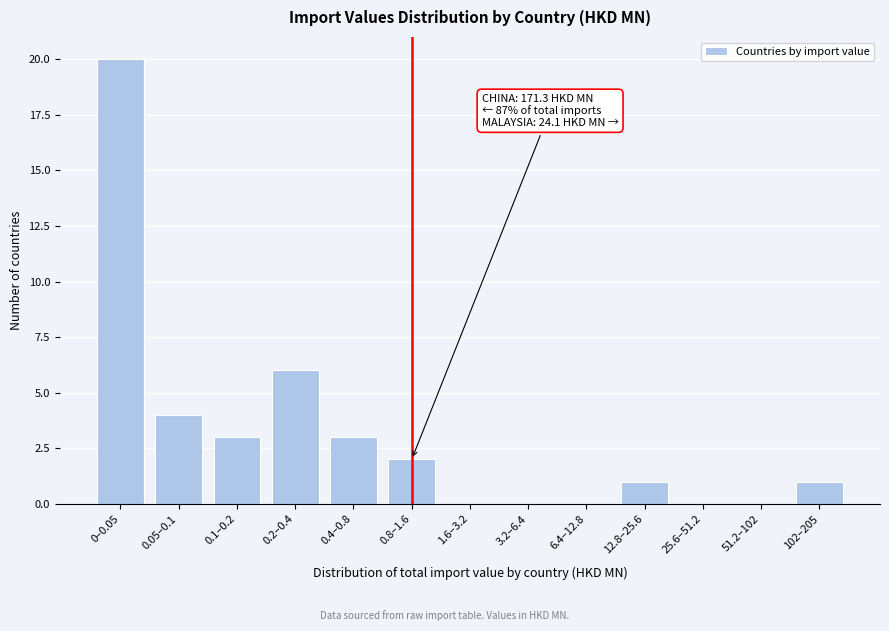

Reading right to left, extract all data points from this chart.

102–205=1	51.2–102=0	25.6–51.2=0	12.8–25.6=1	6.4–12.8=0	3.2–6.4=0	1.6–3.2=0	0.8–1.6=2	0.4–0.8=3	0.2–0.4=6	0.1–0.2=3	0.05–0.1=4	0–0.05=20